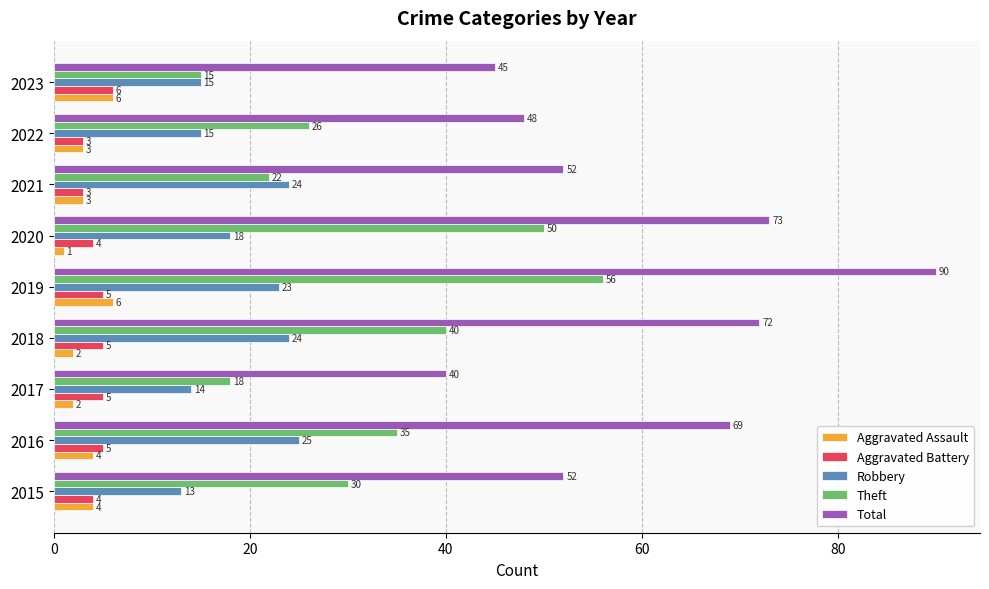

How many Aggravated Assault values are between 2 and 4?

6